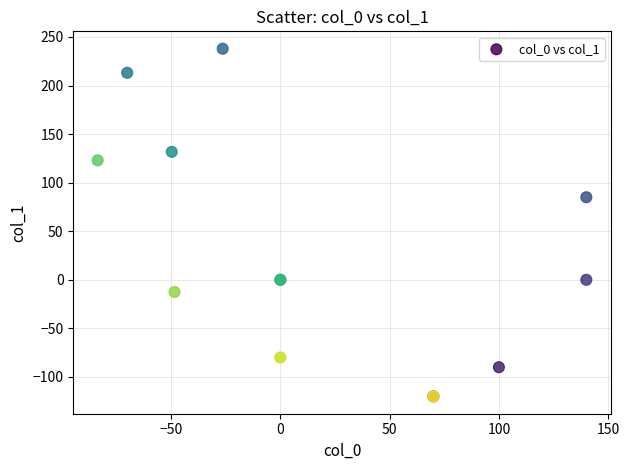

What Y value in the scatter plot is closest to 58?

85.0